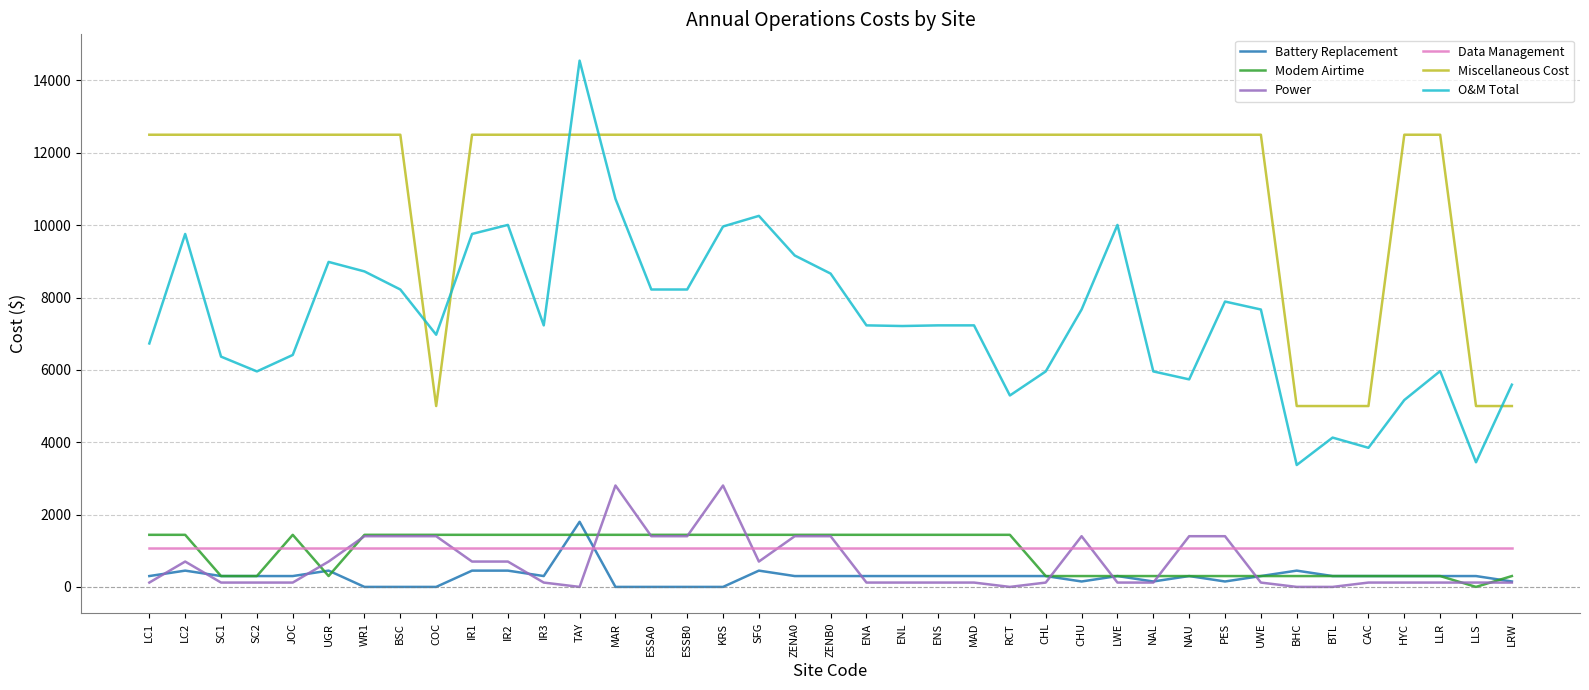

Where is the first local minimum for O&M Total?

SC2